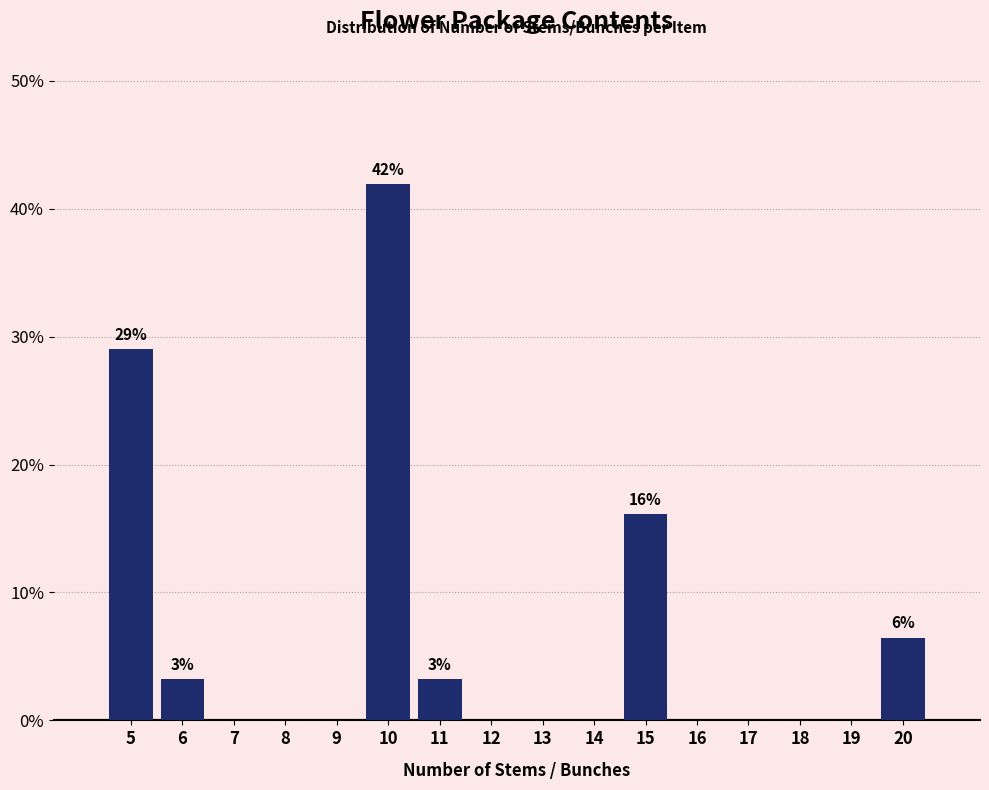

Reading left to right, extract all data points from this chart.

5=29.0	6=3.2	7=0.0	8=0.0	9=0.0	10=41.9	11=3.2	12=0.0	13=0.0	14=0.0	15=16.1	16=0.0	17=0.0	18=0.0	19=0.0	20=6.5